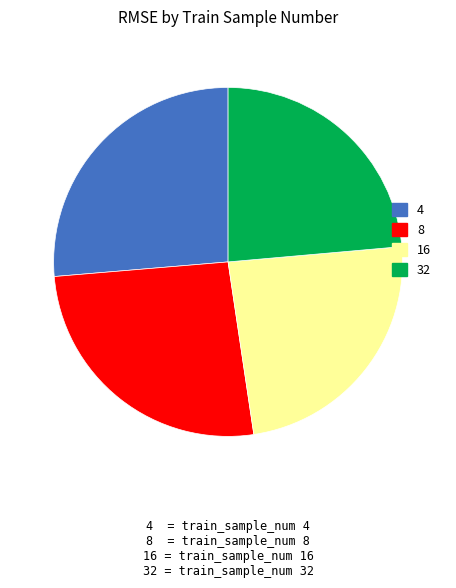

Between 32 and 4, which is larger?

4